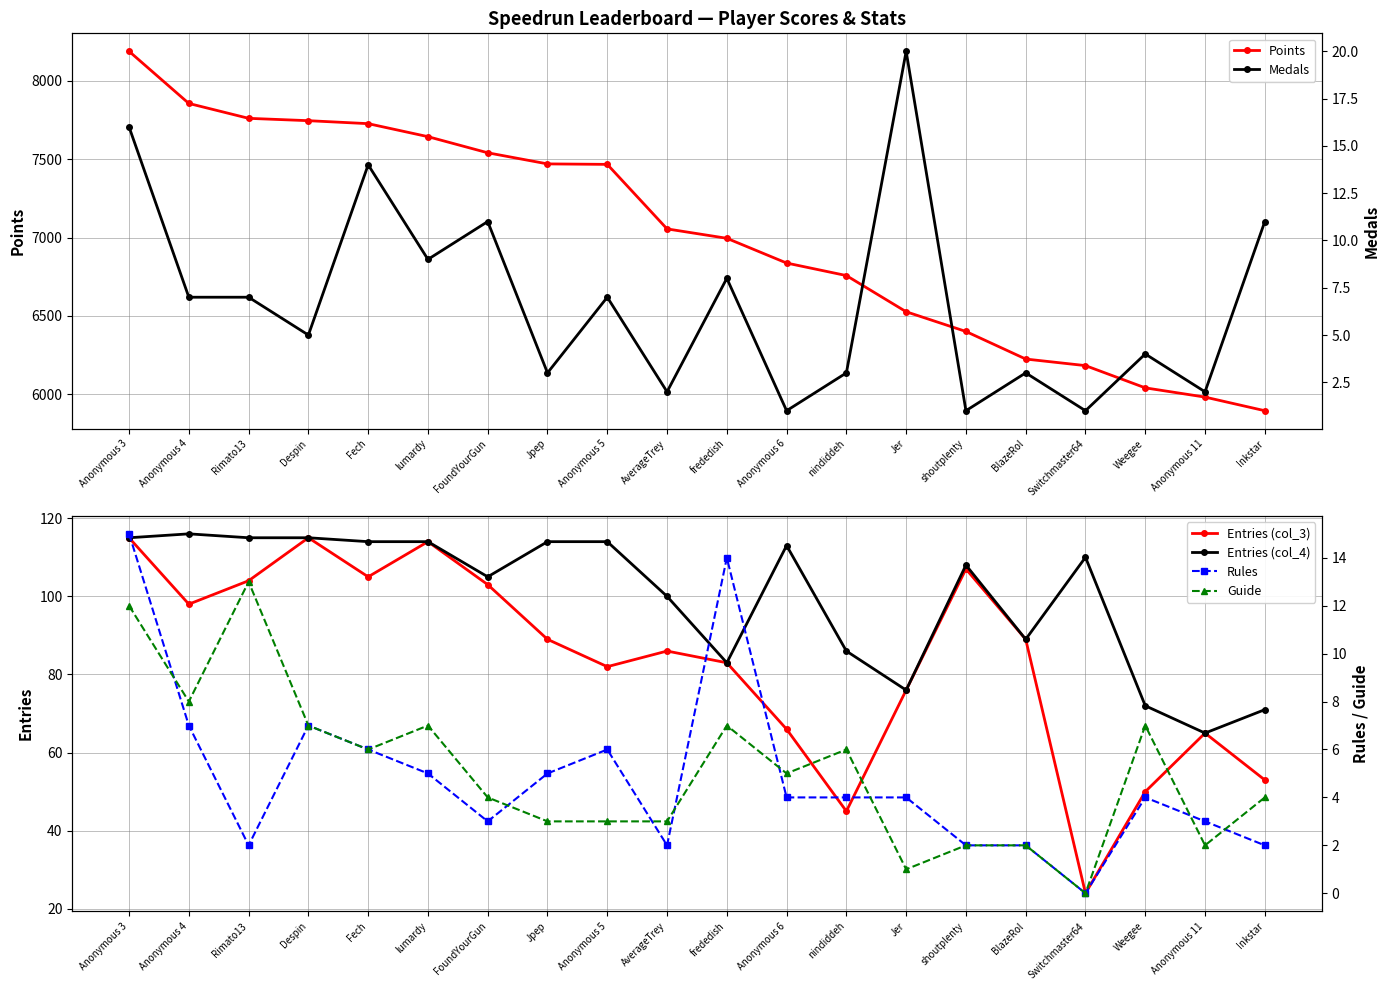

Which series changed the most between Fech and AverageTrey?

Points